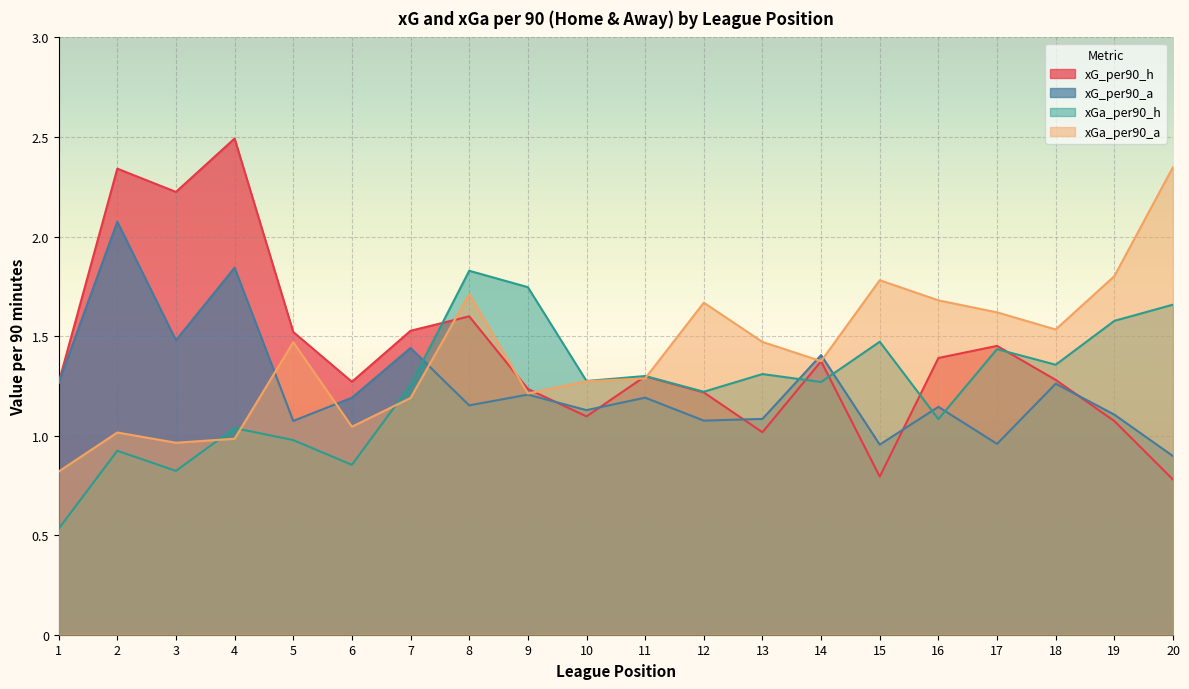

The xG_per90_h series shows 0.6 at 1. True or false?

False